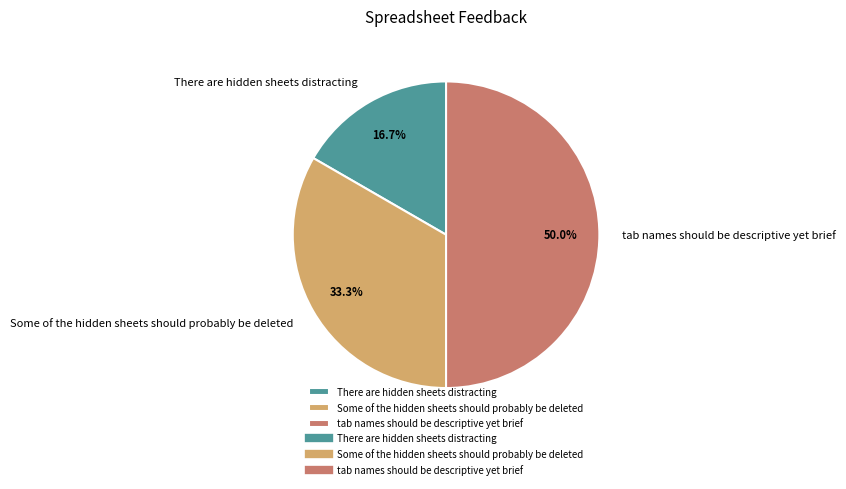

To the nearest percent, what percentage of the pie is There are hidden sheets distracting?

17%